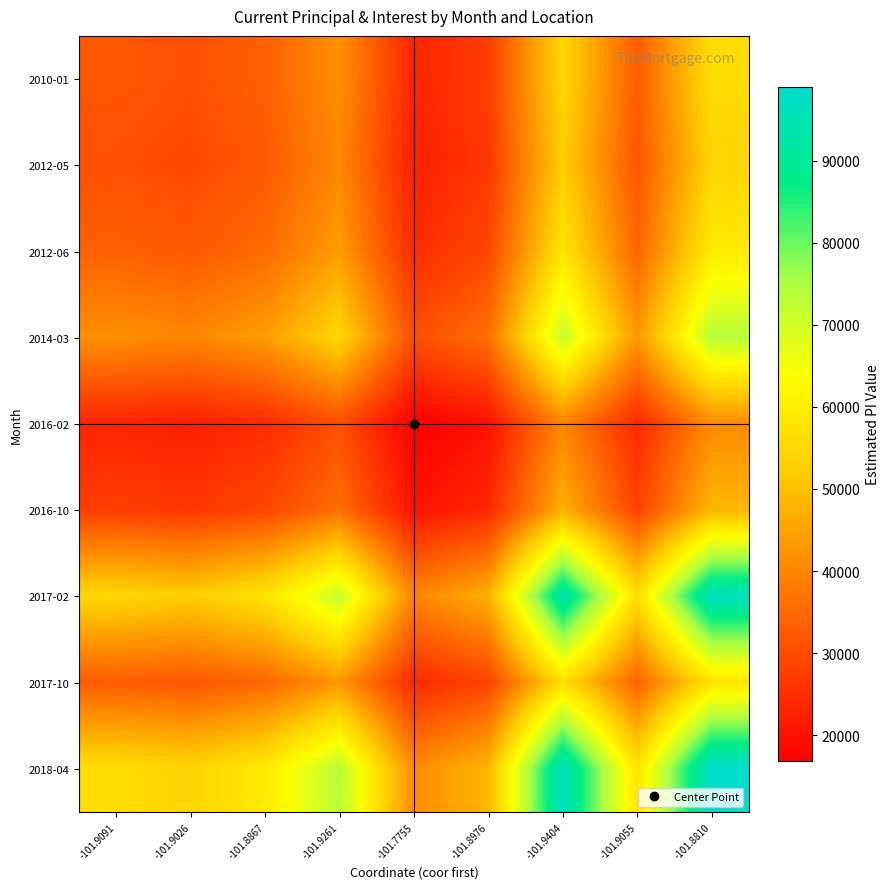

Between -101.9055 and -101.8810, which is larger?

-101.8810